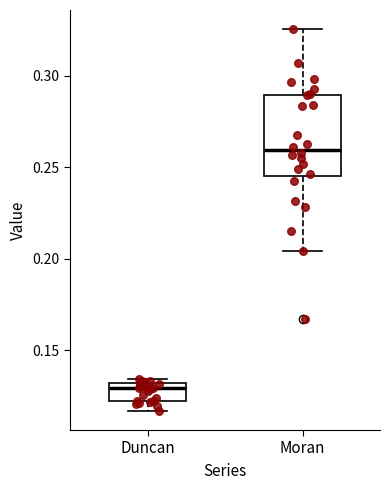

Reading left to right, transcribe this box plot: for each box, give where its median line is, the range the box spans, and where its two whiskers end, as read against the y-axis. The values are not printed on the chart, so give them approximately, as read against the axis.

Duncan: median 0.130 (just below the box's upper edge), box 0.120 to 0.130, whiskers 0.115 to 0.135
Moran: median 0.260, box 0.245 to 0.290, whiskers 0.205 to 0.325